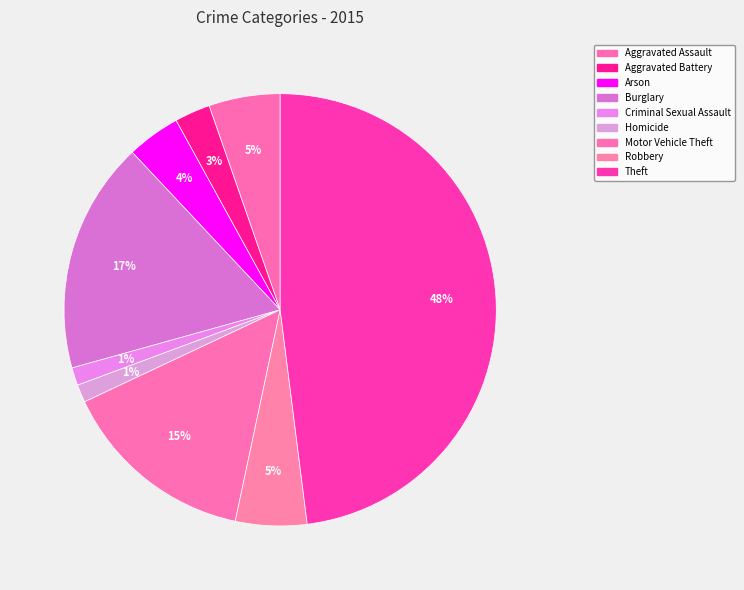

Does Arson account for over 50% of the chart?

No